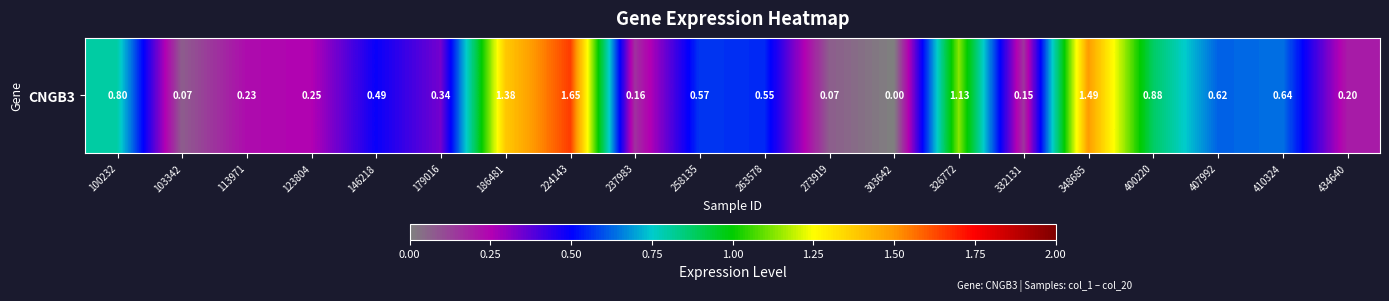

What is the greatest value displayed?

1.6